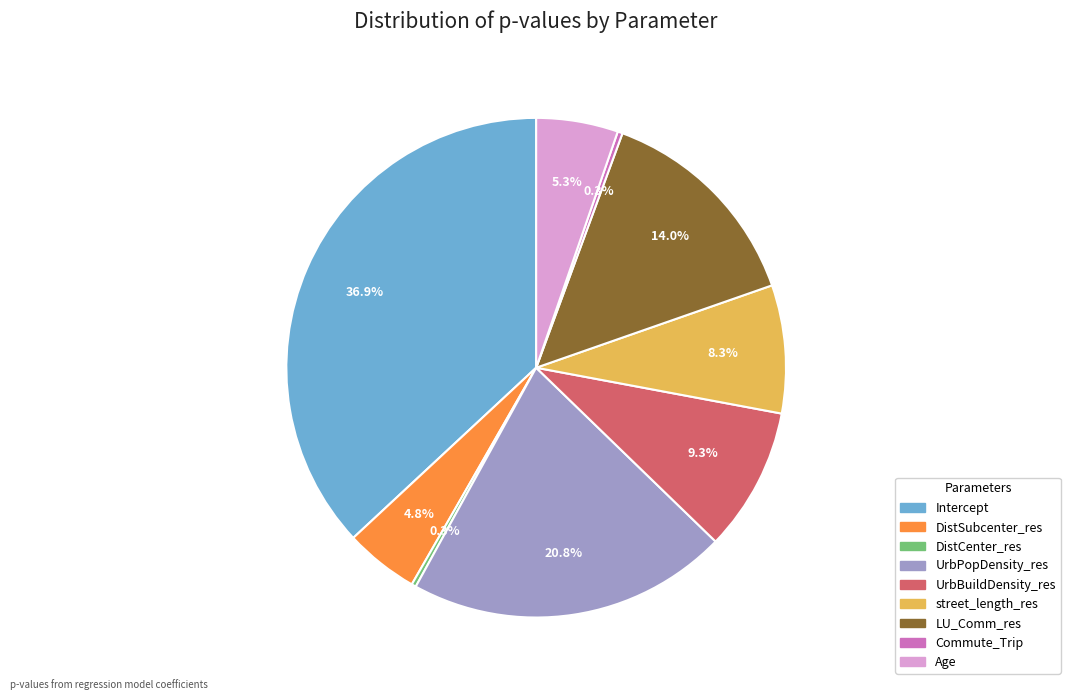

How many segments does this pie chart have?

9